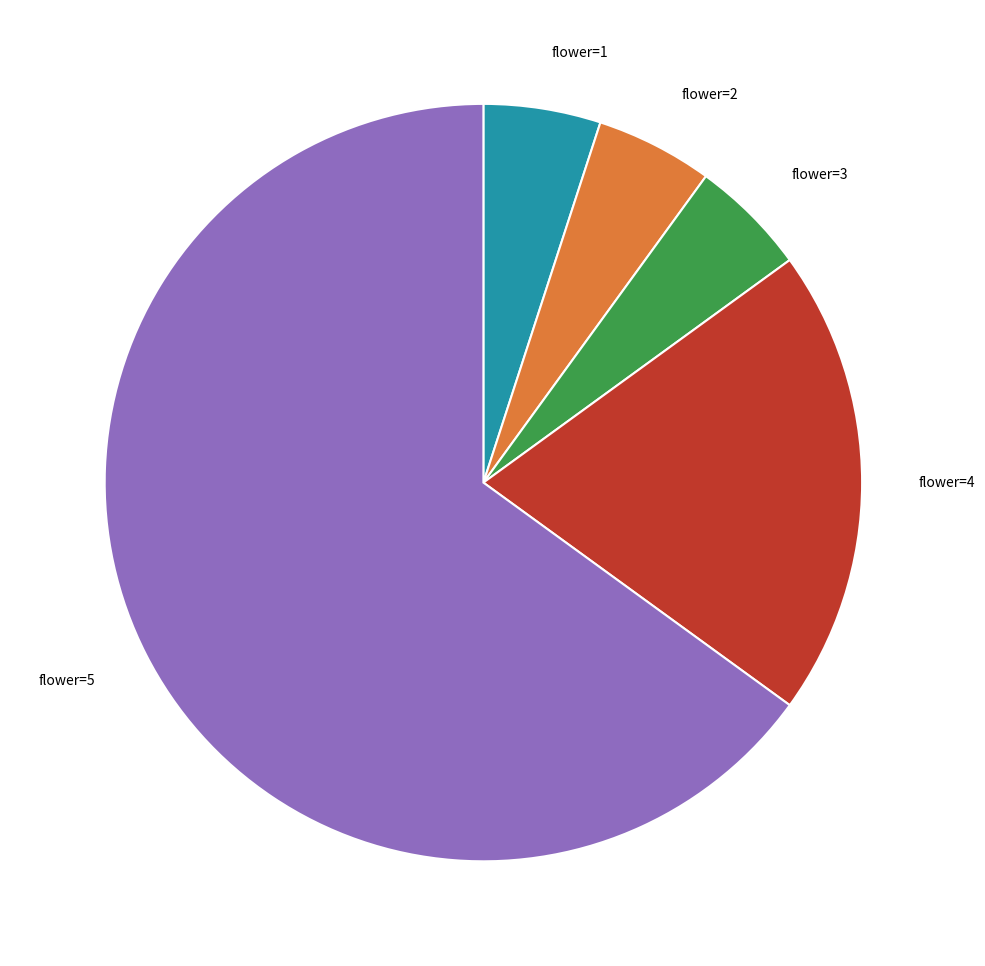

Count the number of slices in the pie.

5